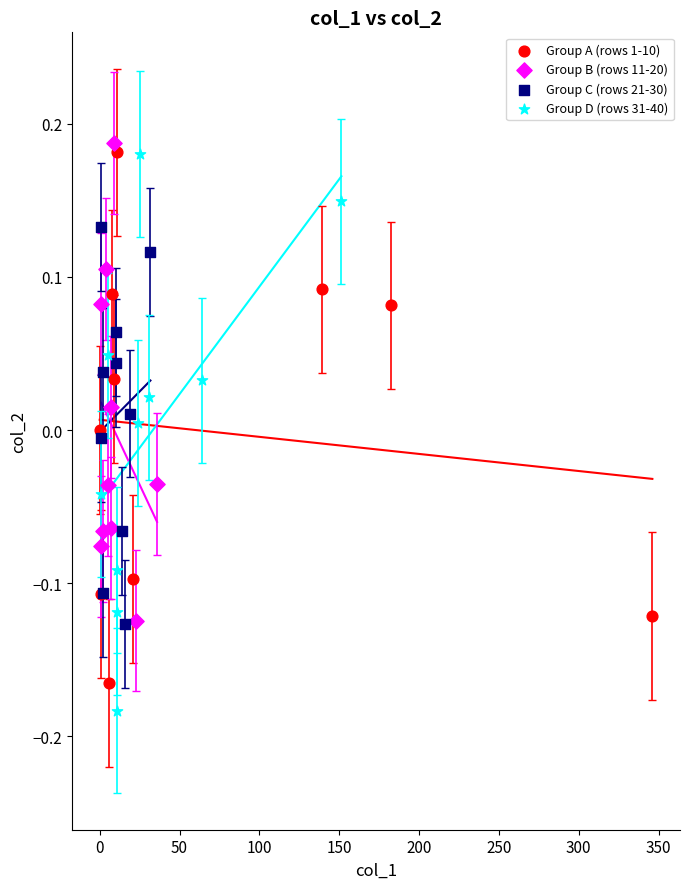

Which series has the largest Y range (max minus min)?

Group D (rows 31-40)